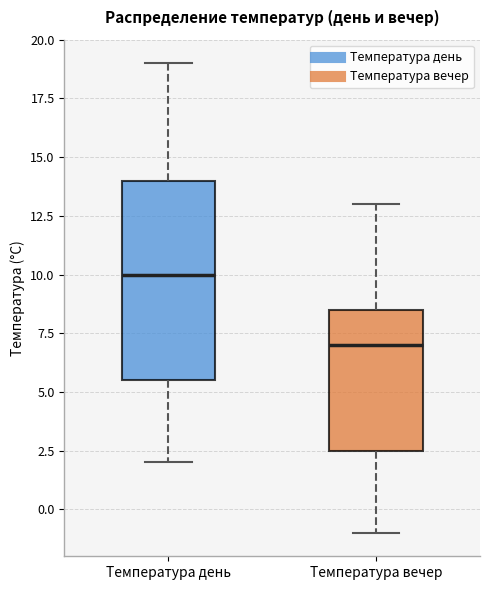

Where does the lower whisker of the box for Температура вечер end on the y-axis? The values are not printed on the chart, so give them approximately, as read against the axis.

-1.0